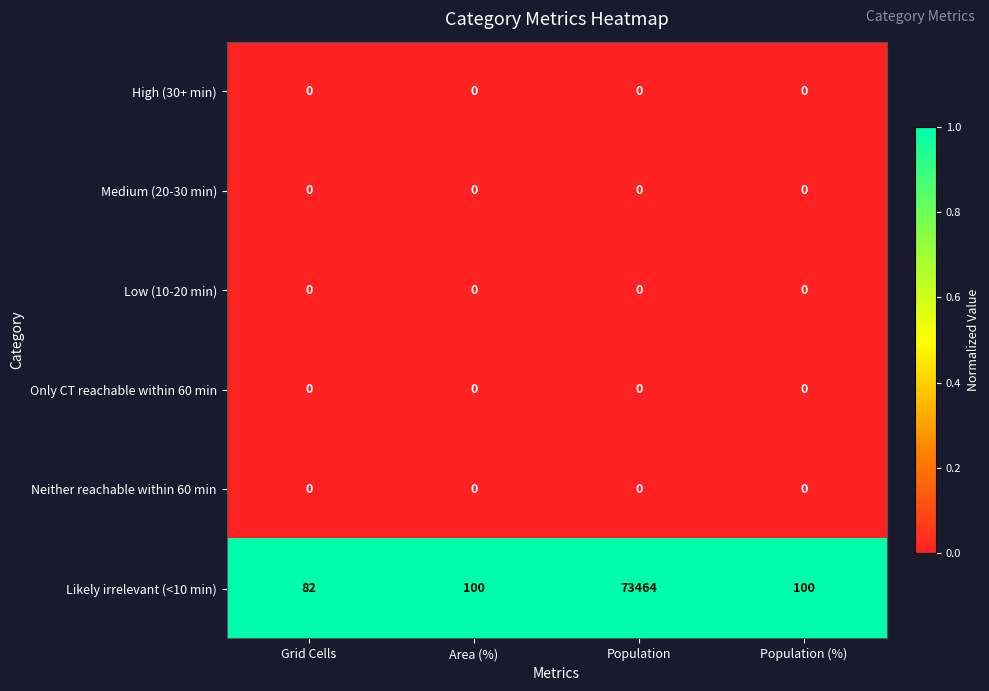

Between Area (%) and Population, which series saw the biggest shift?

Likely irrelevant (<10 min)